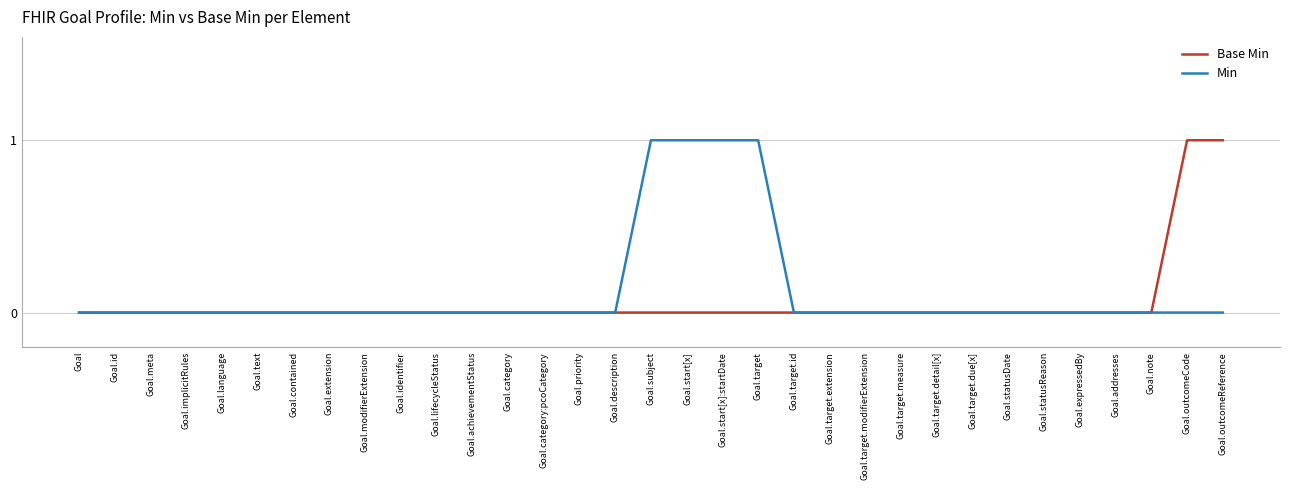

What is the maximum value shown in the chart?

1